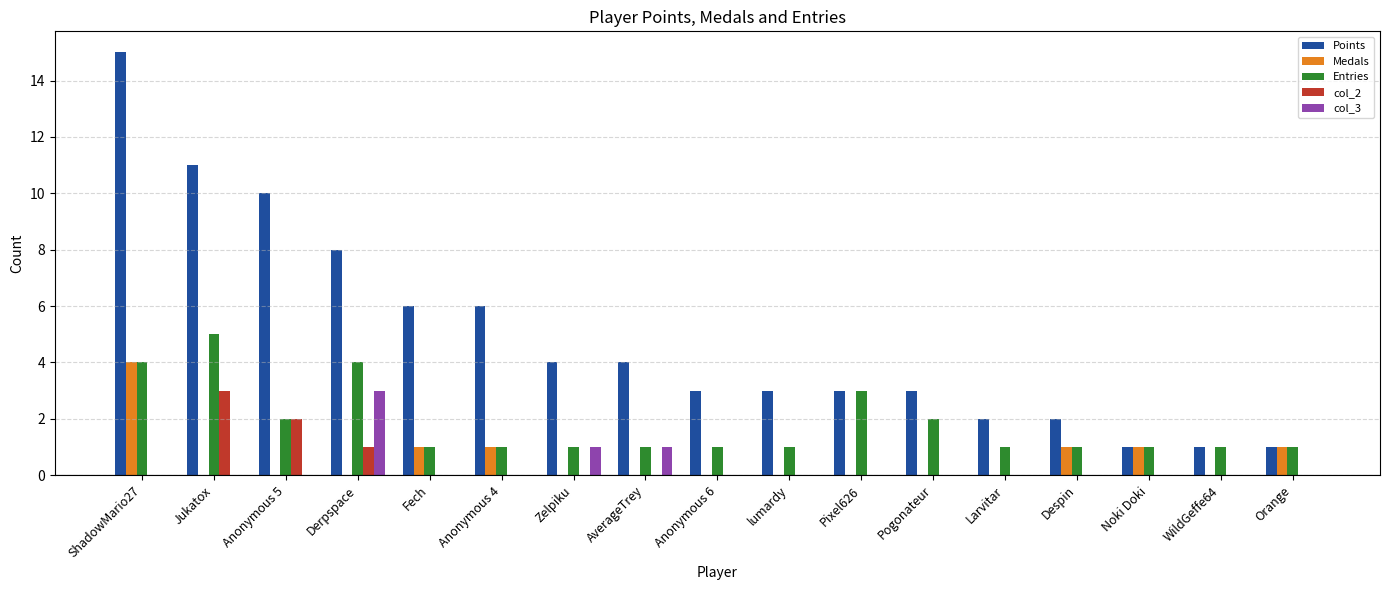

The Points series shows 3 at Anonymous 6. True or false?

True